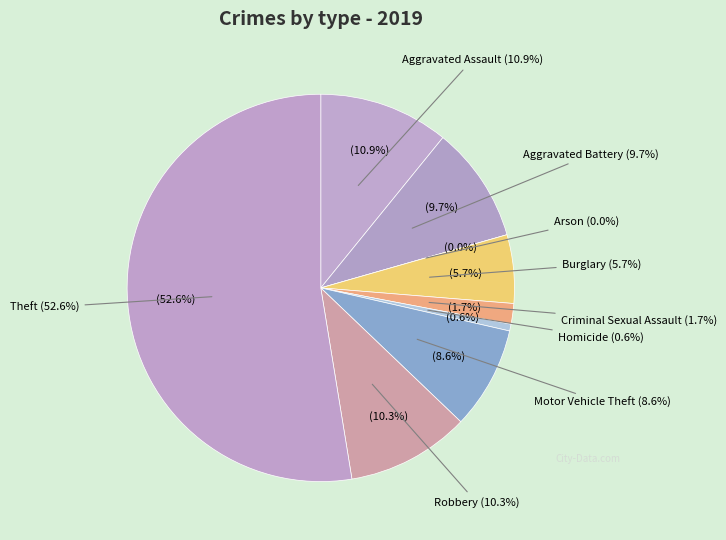

Rank the categories by value from lowest to highest.

Arson, Homicide, Criminal Sexual Assault, Burglary, Motor Vehicle Theft, Aggravated Battery, Robbery, Aggravated Assault, Theft